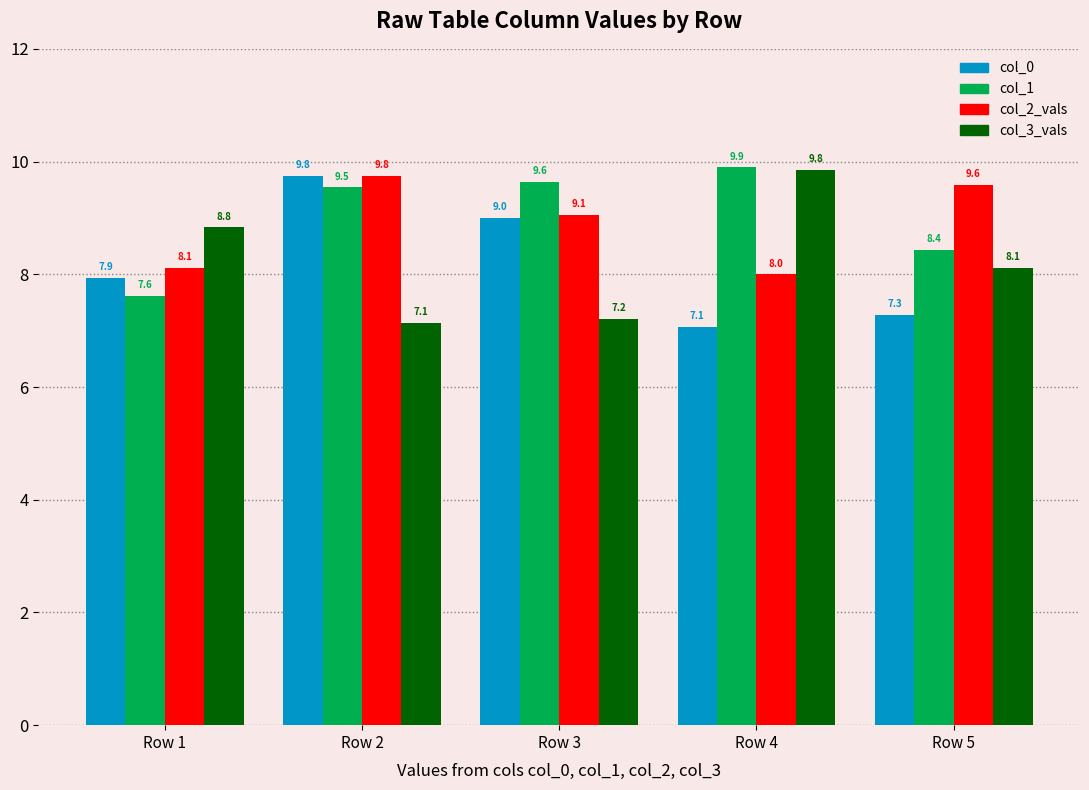

Which category has the highest value in the col_0 series?

Row 2